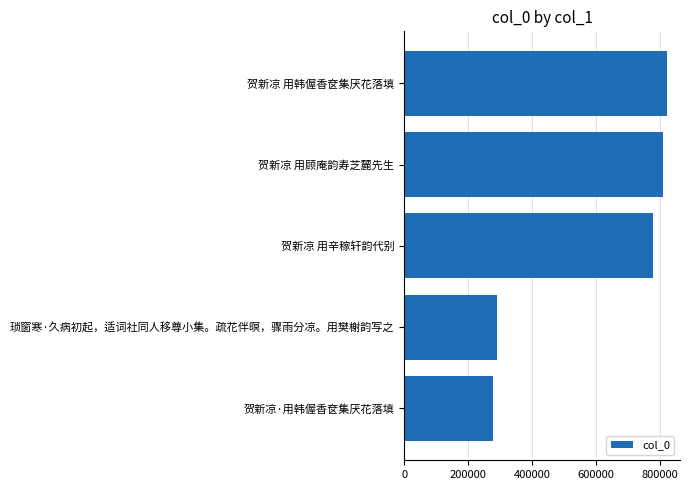

How many bars are there in total?

5